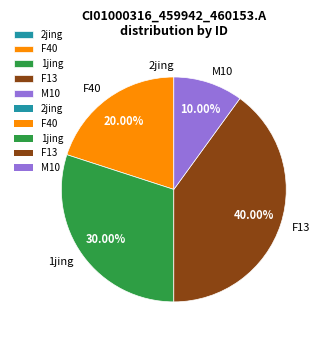

To the nearest percent, what is the difference between the largest and smallest slice percentages?

40%